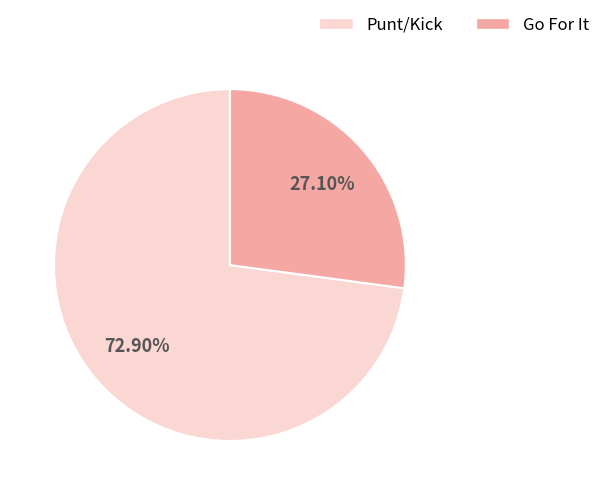

Is there any slice that represents more than half of the pie?

Yes